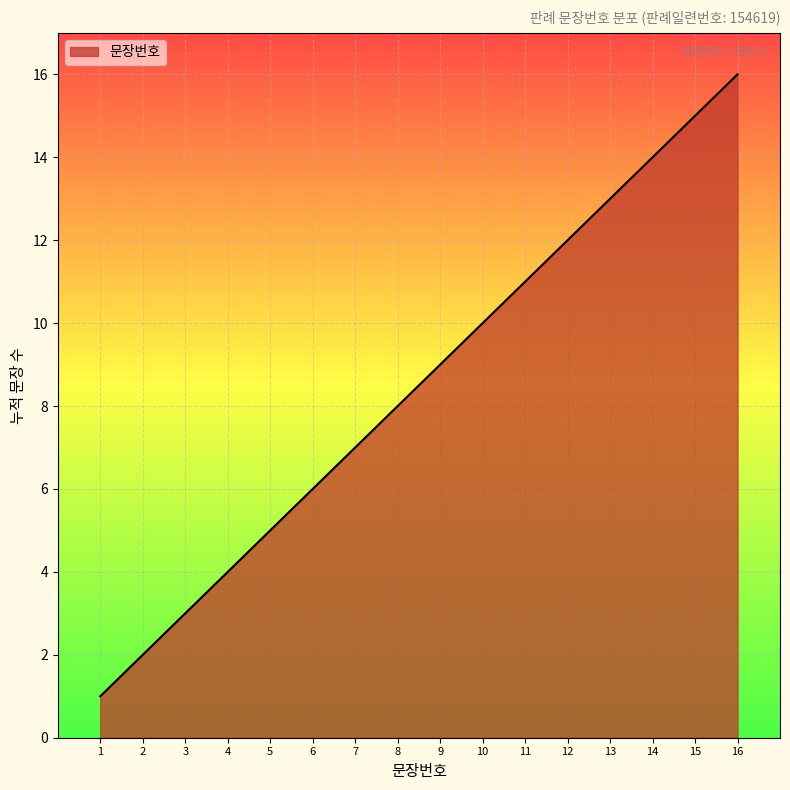

What is the difference between the maximum and minimum values?

15